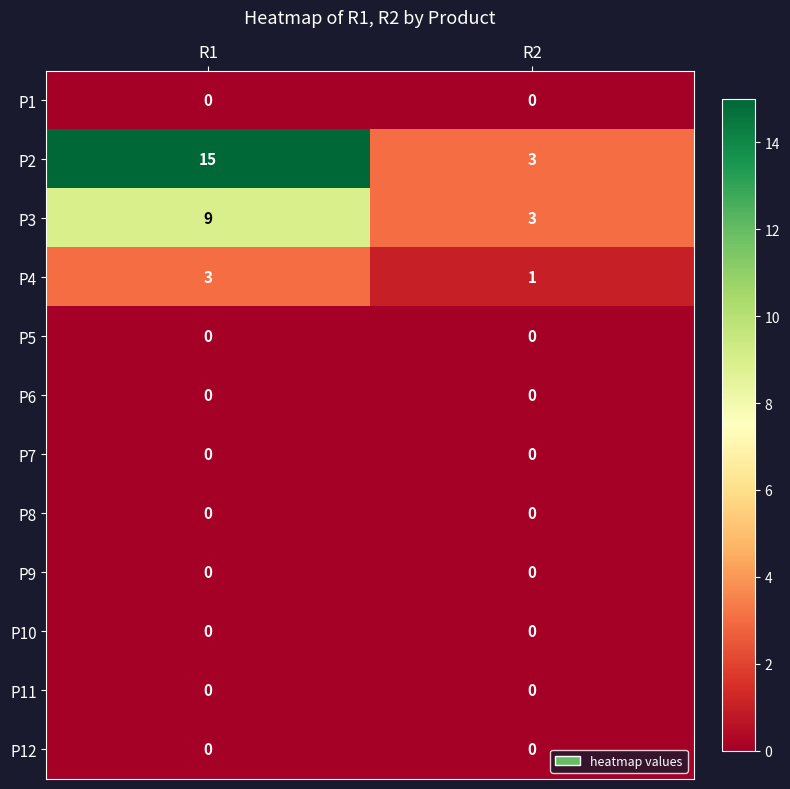

What is the average value of the P3 series?

6